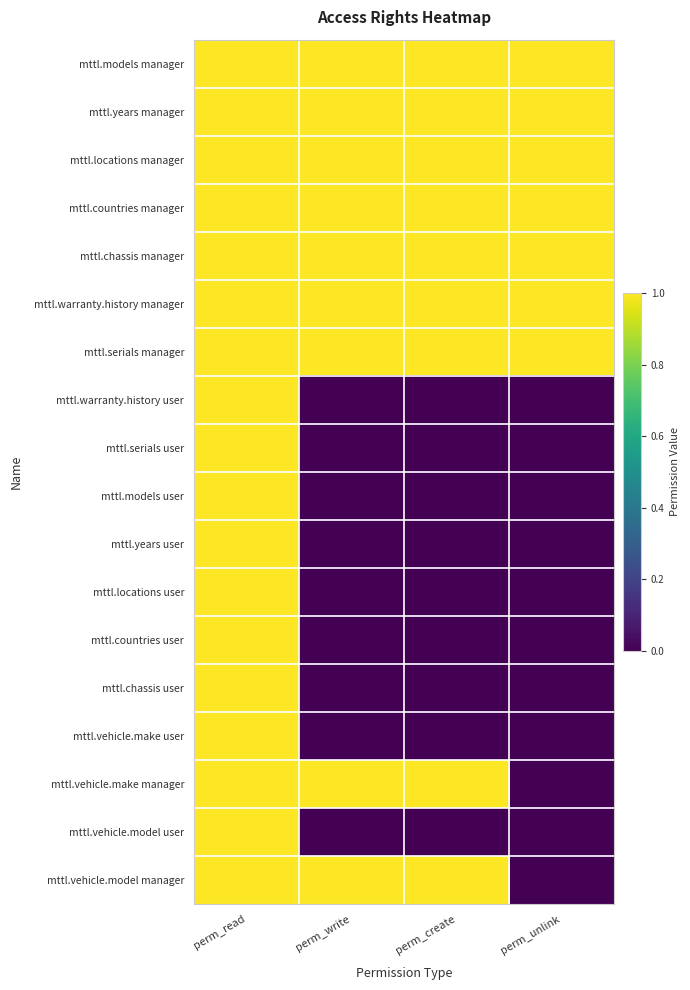

Which has a higher value, perm_unlink or perm_write?

perm_unlink